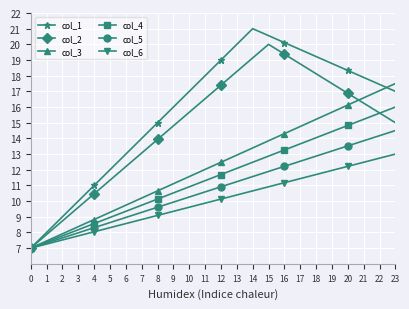

How many lines are shown in the chart?

6